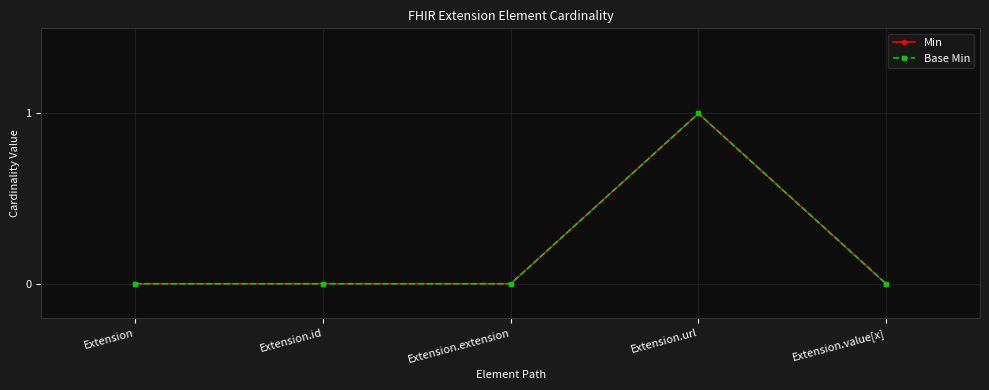

Is this an area chart (filled region under the line)?

No